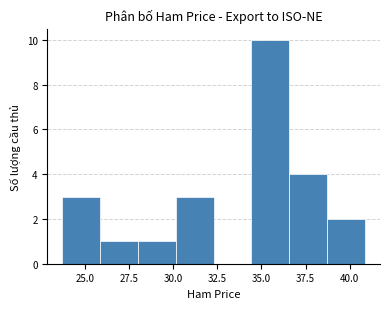

How tall is the bar that spans 26.0 to 28.0 on the x-axis? Neither the bar edges nor the heights are printed on the chart, so give them approximately, as read against the axes.

1